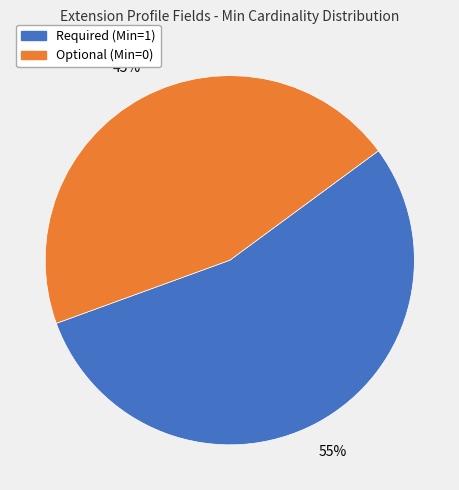

To the nearest percent, what is the average slice percentage?

50%